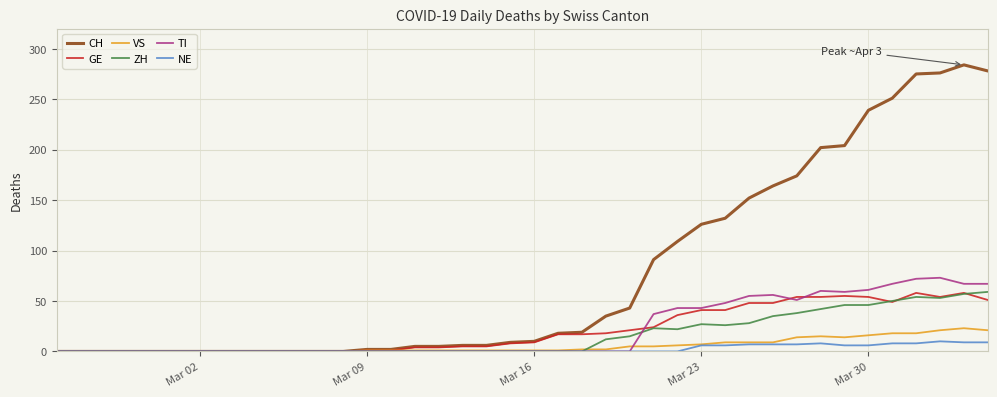

Which series has the largest range (max minus min)?

CH